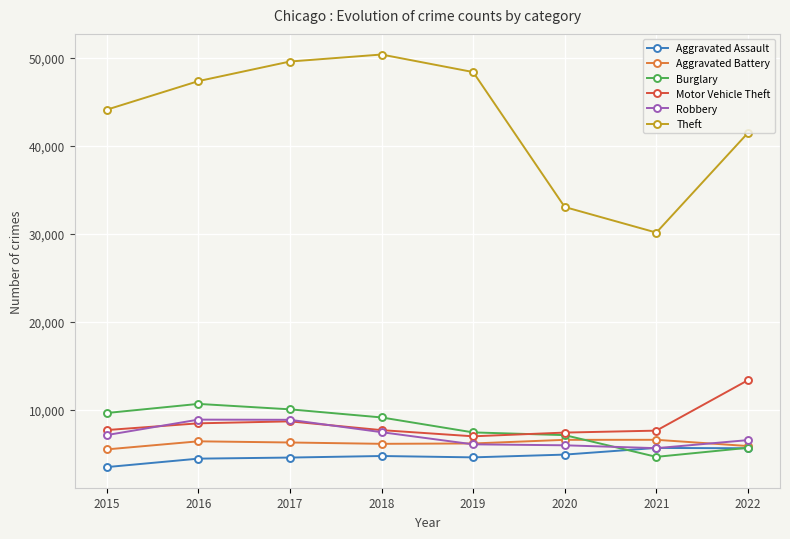

What is the difference between the highest and lowest values at 2020?

28123